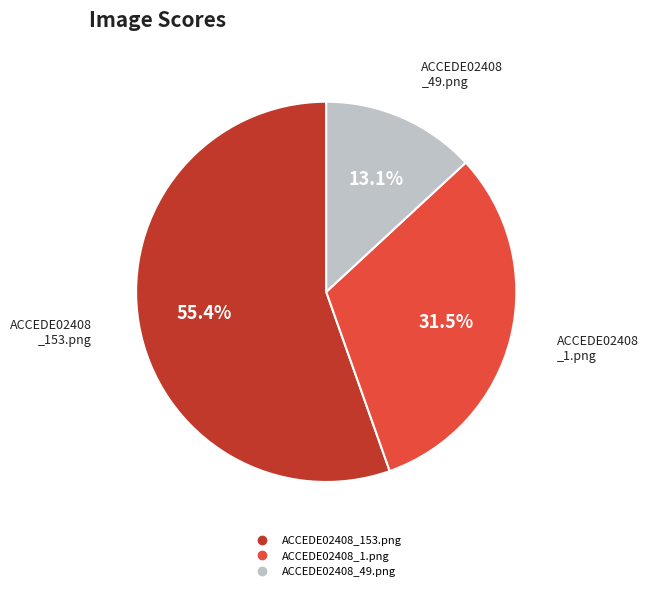

To the nearest percent, what percentage of the pie is ACCEDE02408_49.png?

13%